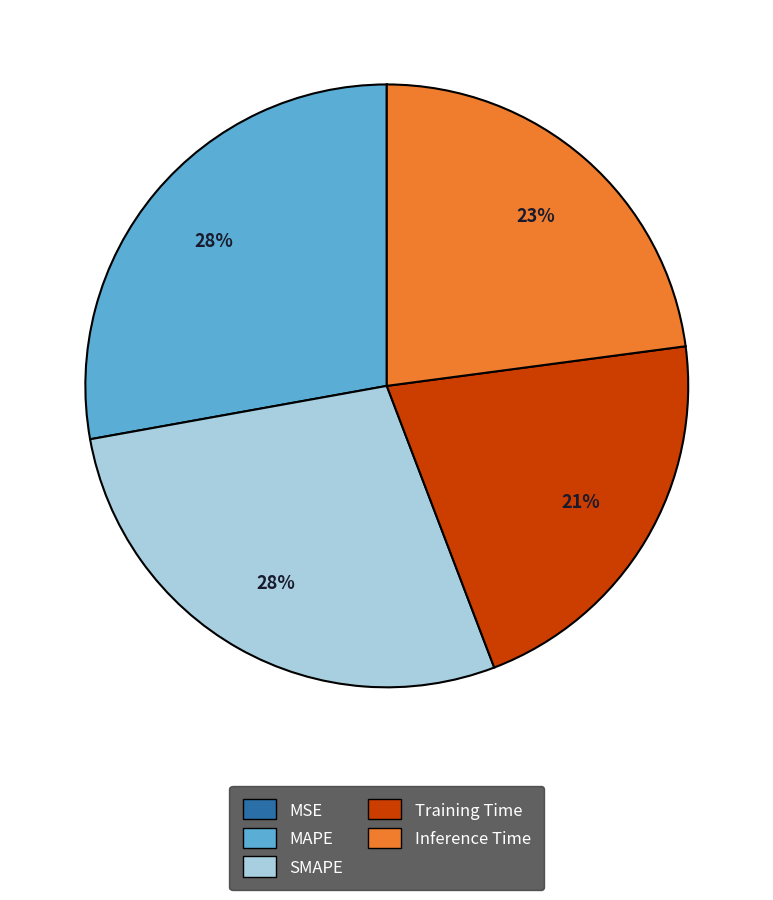

Combined, do Training Time and MAPE account for over 50%?

No